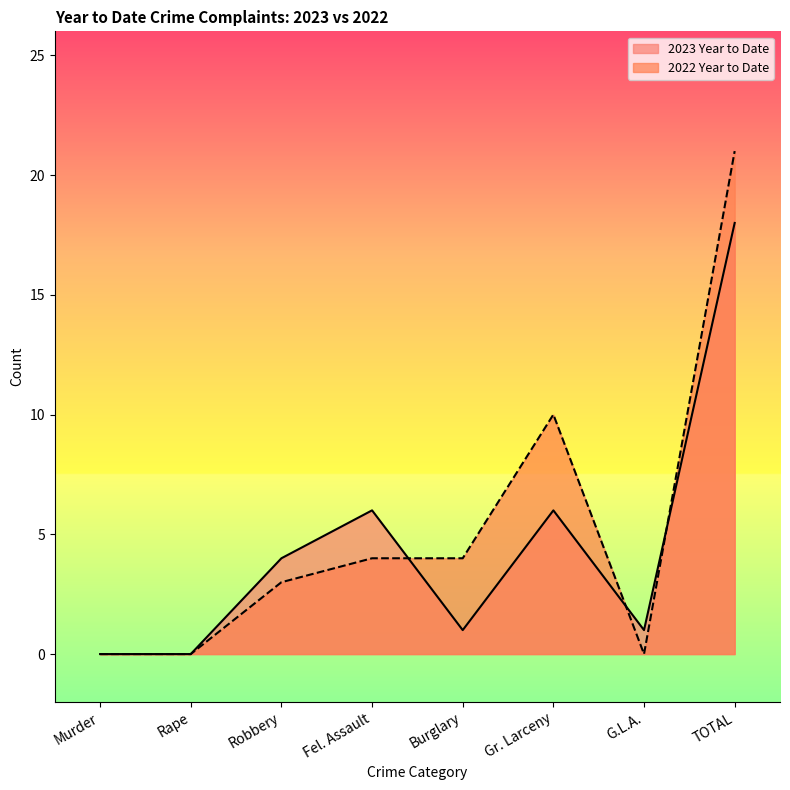

Where does the 2022 Year to Date series first go above 4?

Gr. Larceny